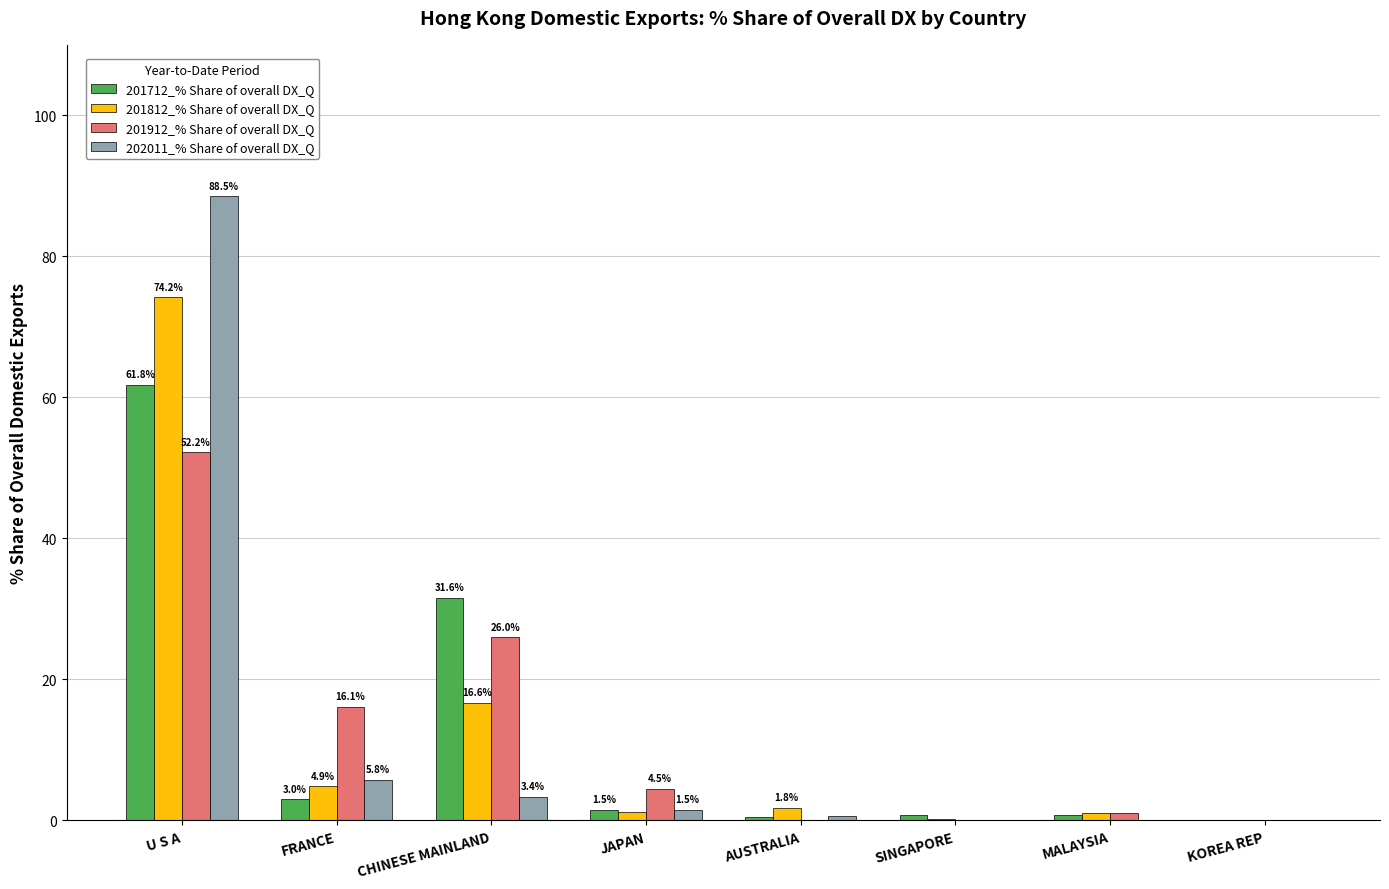

What is the total value across all series at MALAYSIA?

2.8